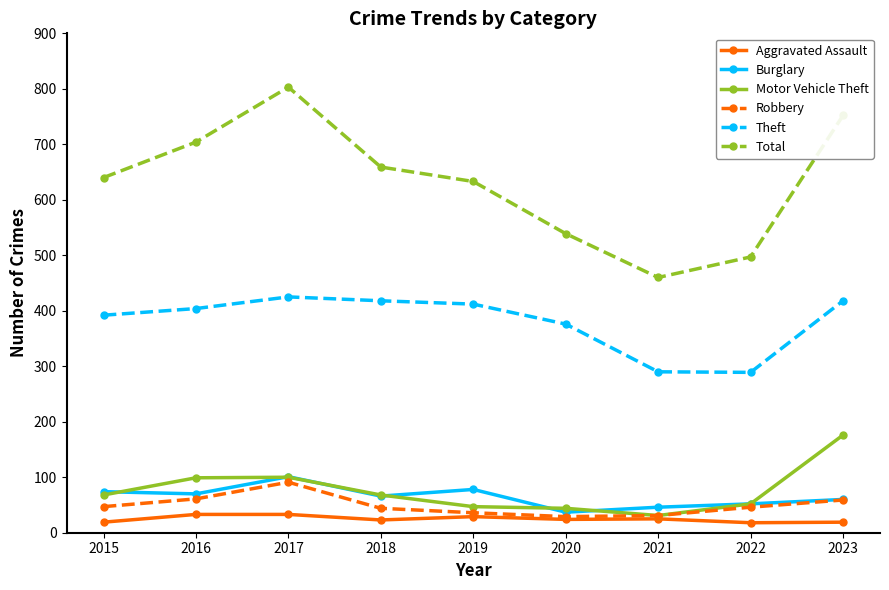

What is the difference between the Theft values at 2020 and 2021?

86